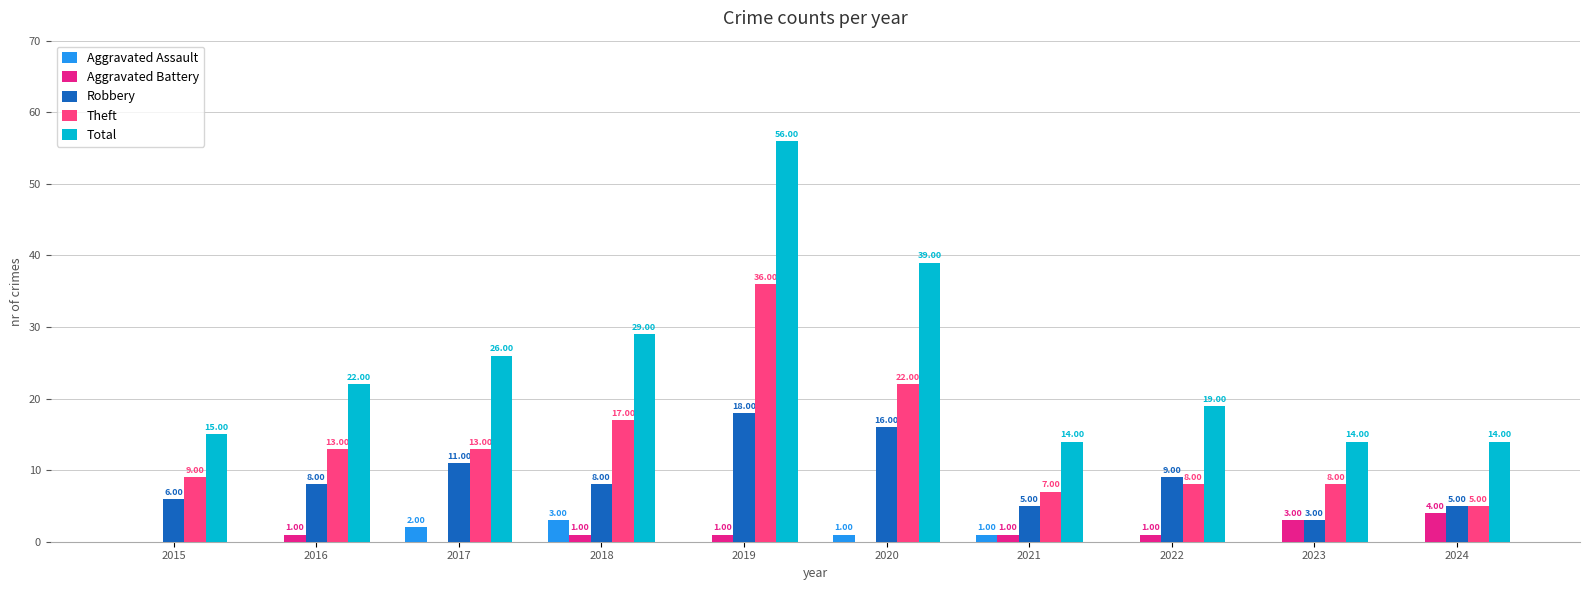

True or false: Robbery has a value of 3 at 2015.

False